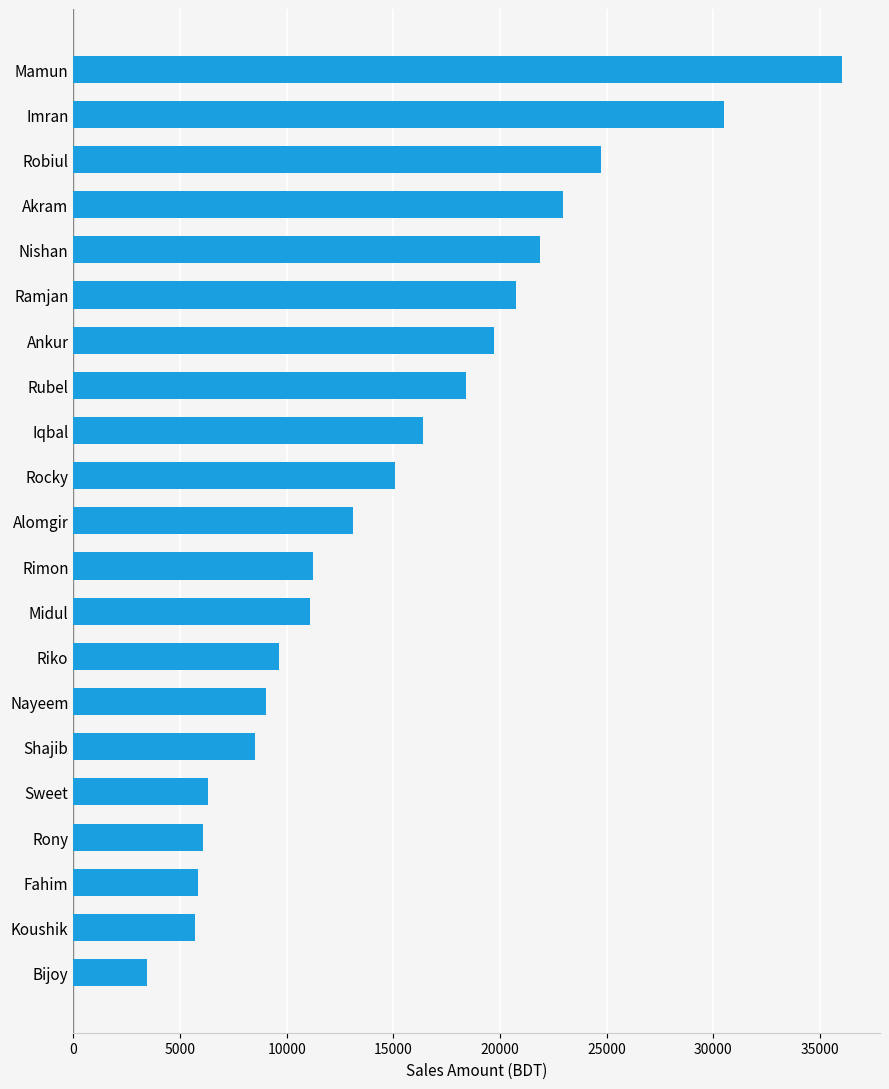

What is the difference between the maximum and minimum values?

32550.9